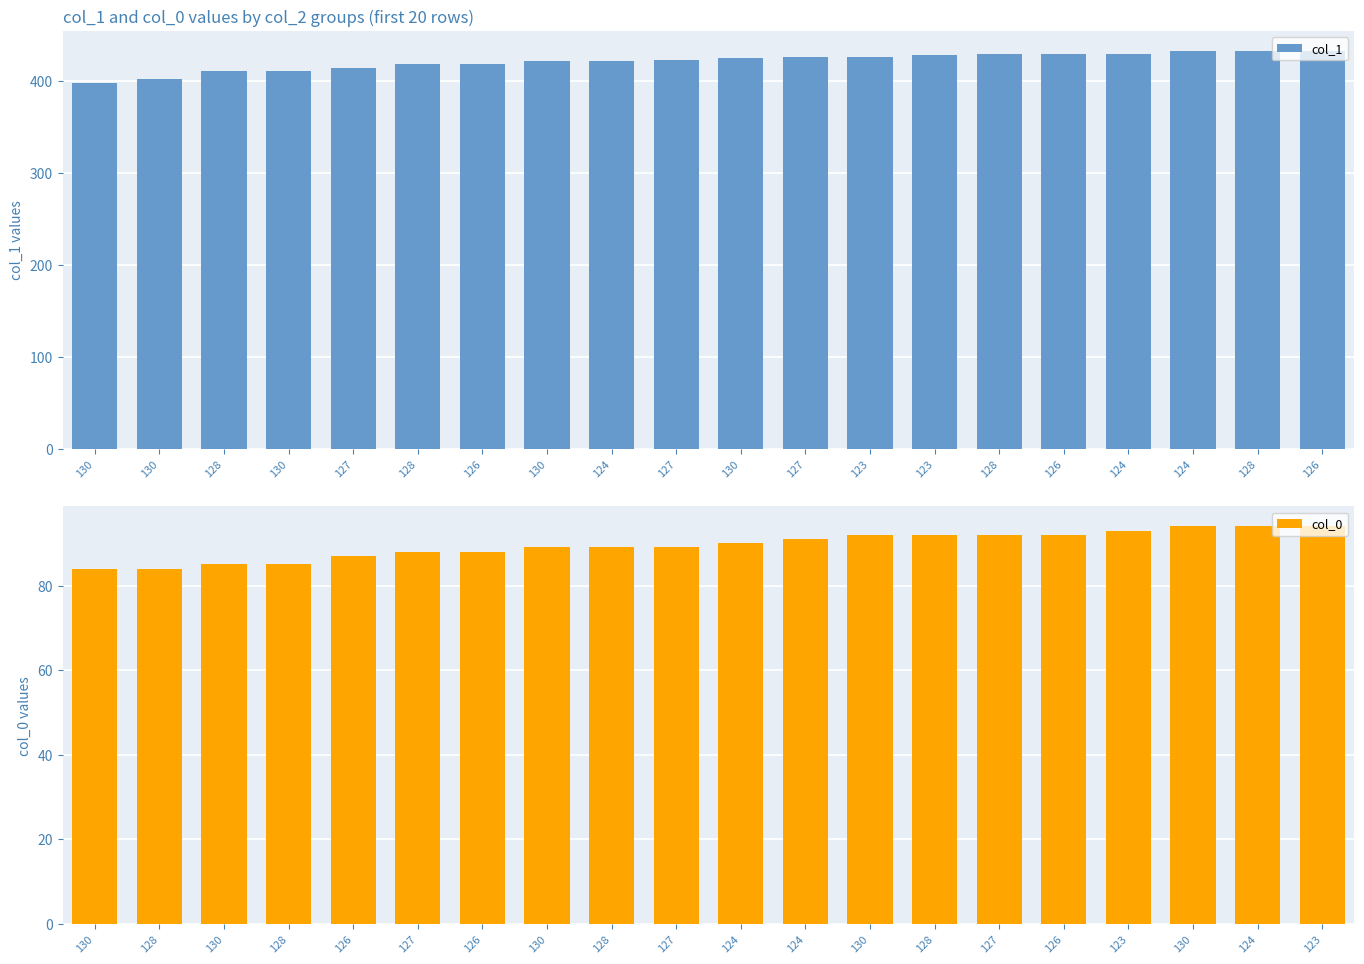

Which series changed the most between 127 and 124?

col_1